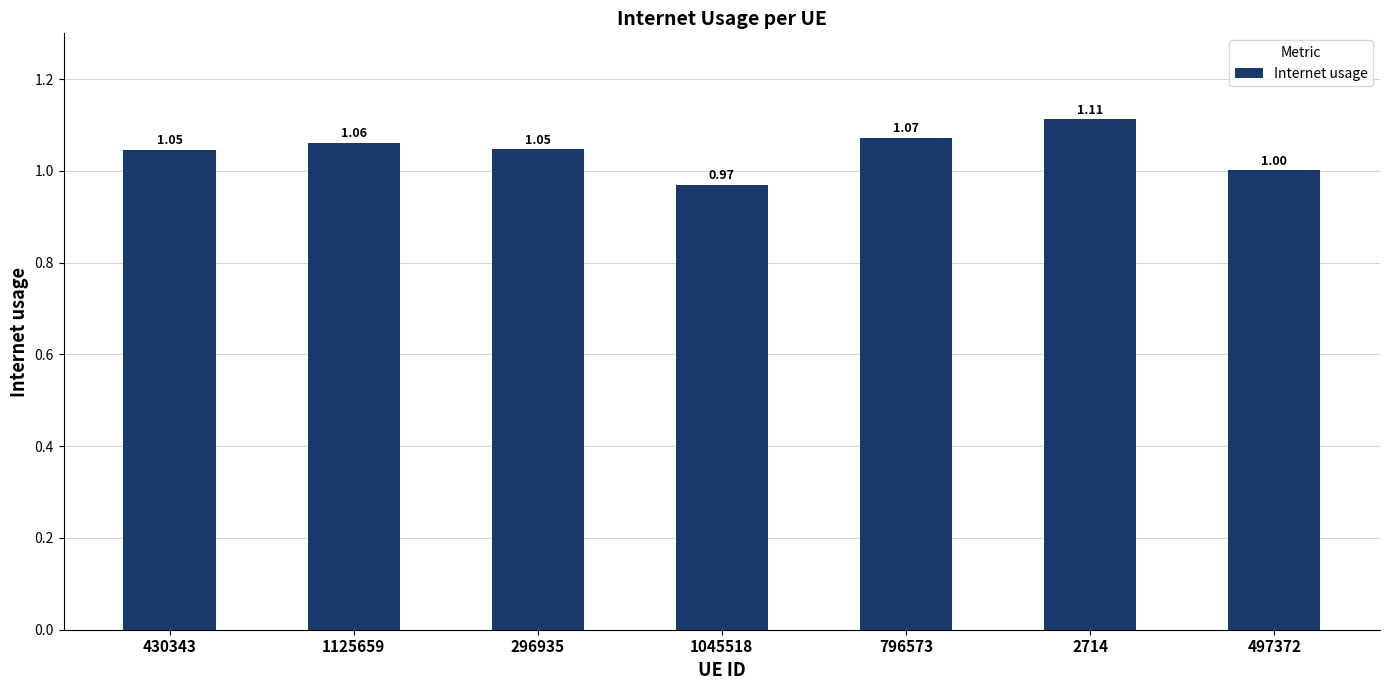

Approximately how many times larger is the value at 296935 compared to 430343?

1.0